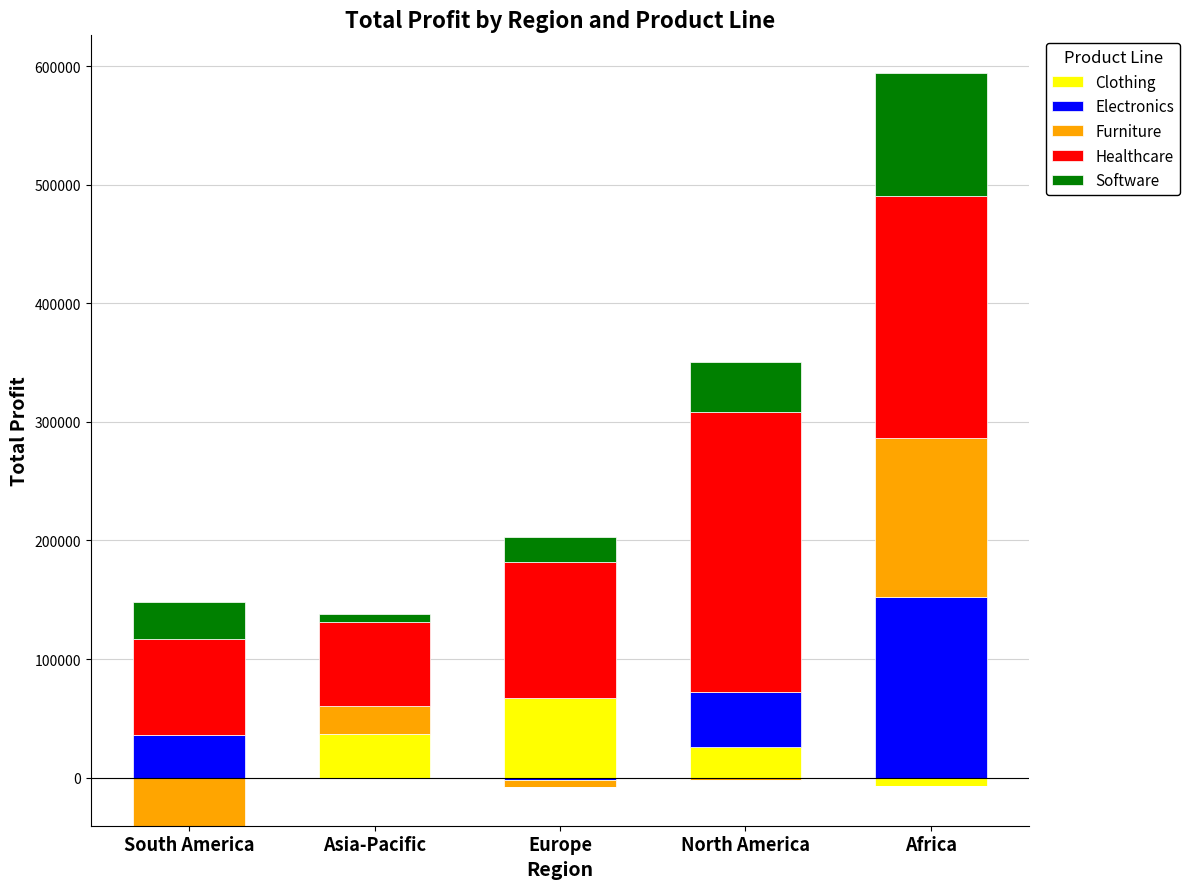

What are all the series names shown in the legend?

Clothing, Electronics, Furniture, Healthcare, Software